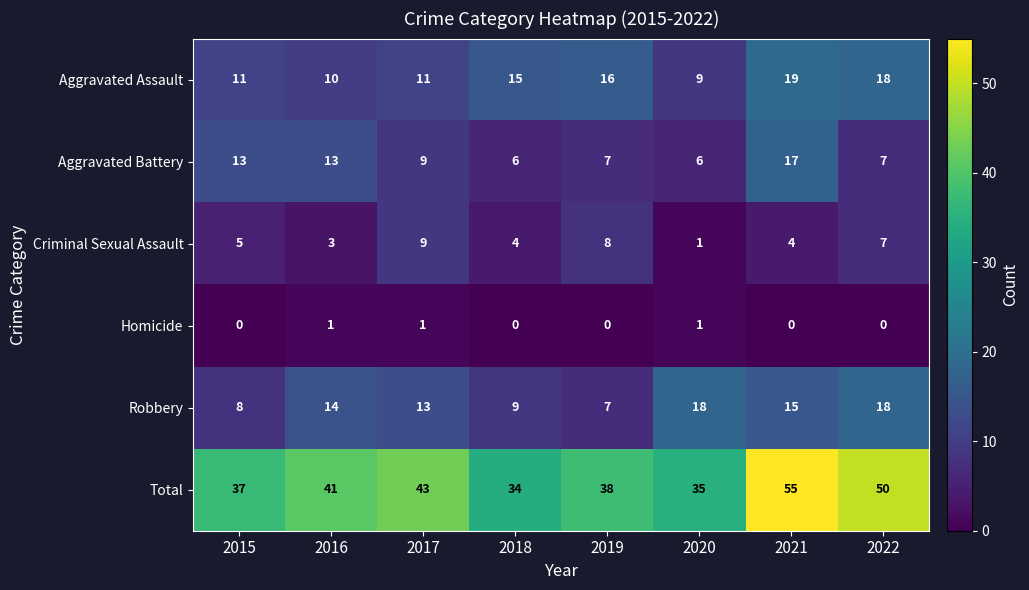

Which series has the widest spread of values?

Total